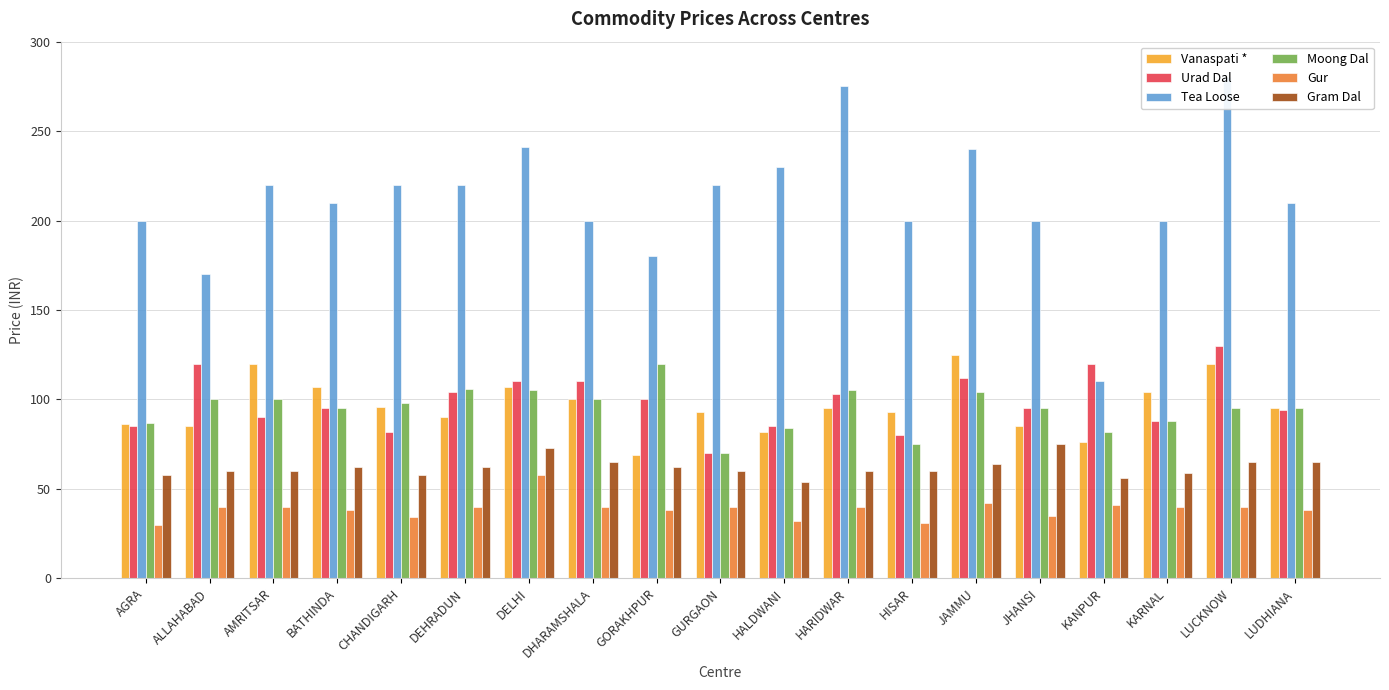

What is the value of the Moong Dal bar at the 5th from the left?

98